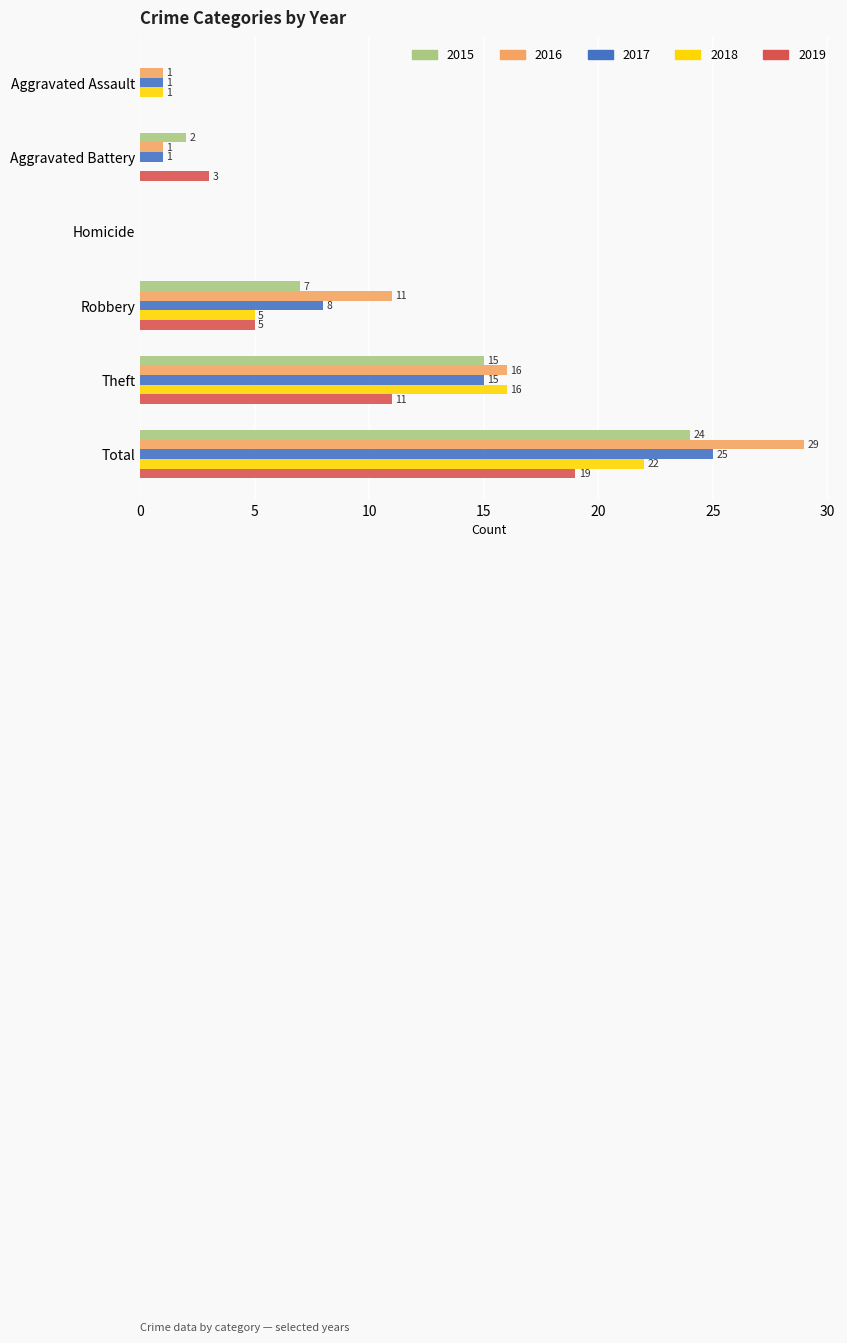

Which series changed the most between Homicide and Total?

2016